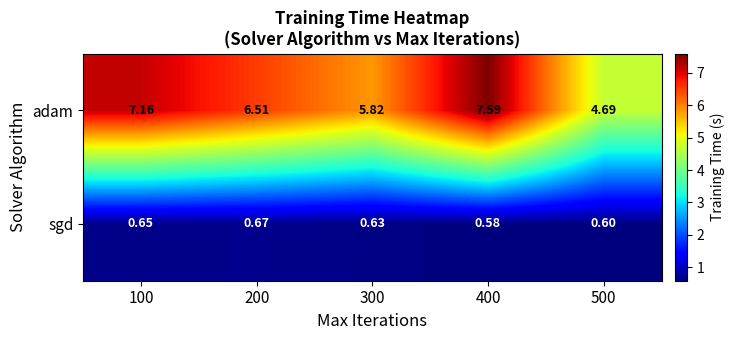

How many series are shown in this chart?

2